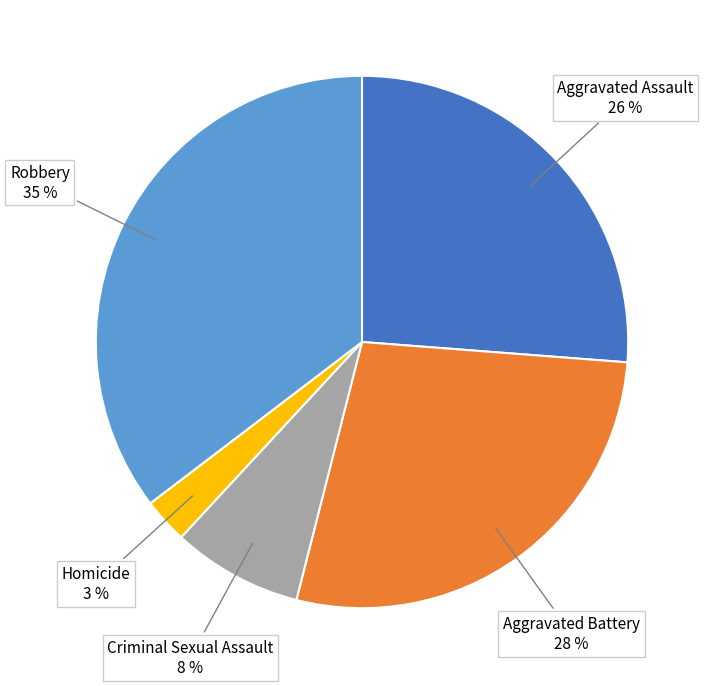

Count the number of slices in the pie.

5